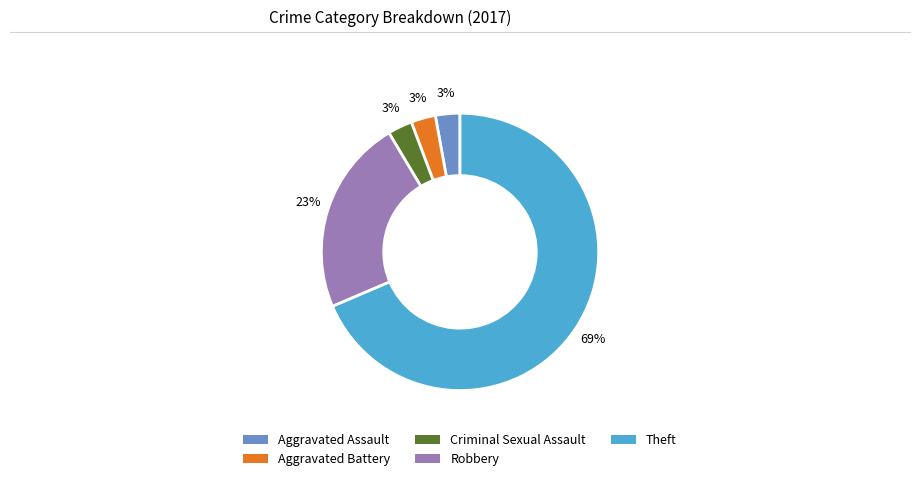

To the nearest percent, what is the combined percentage of Theft and Aggravated Battery?

71%